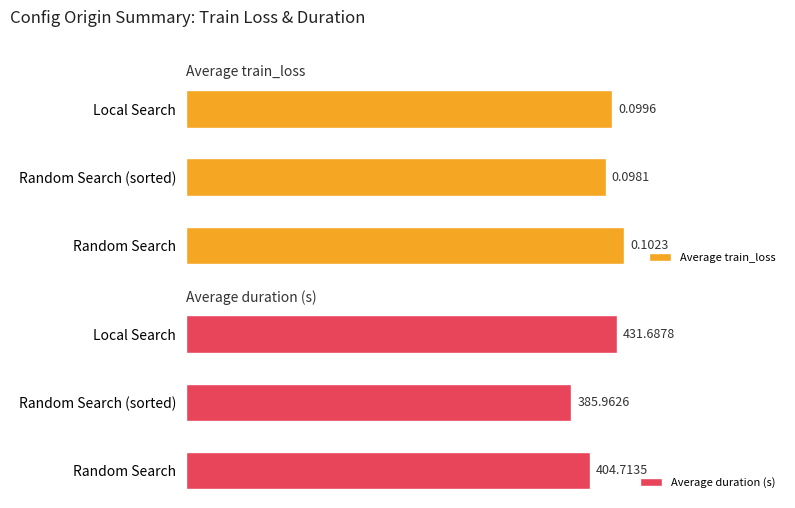

Where is Average train_loss nearest to the value 0?

Random Search (sorted)